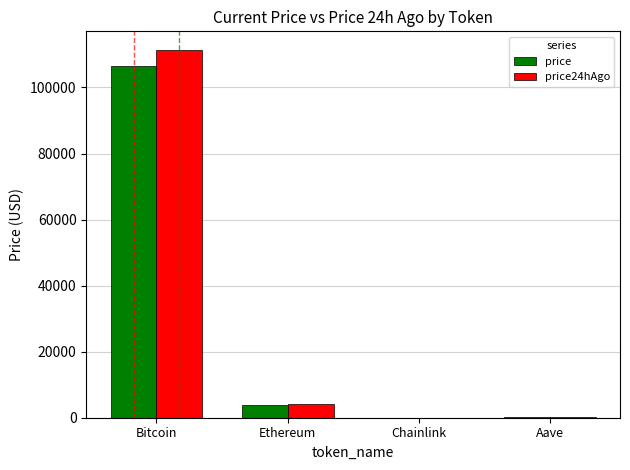

What is the approximate value of price at Ethereum?

3787.6